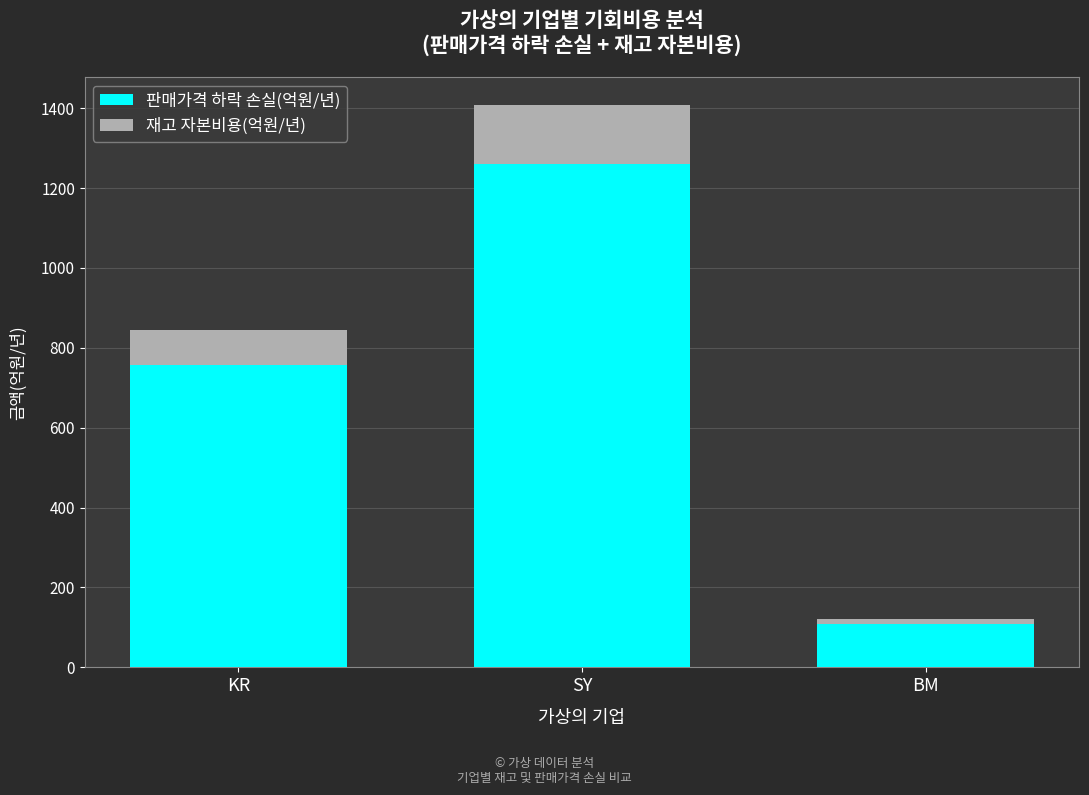

At which category is the sum across all series the highest?

SY